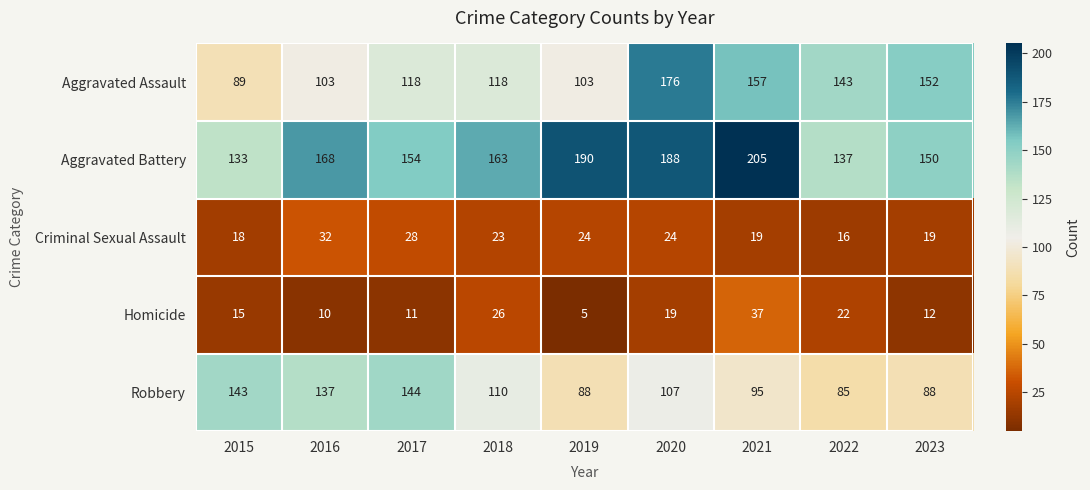

Between 2017 and 2020, which series saw the biggest shift?

Aggravated Assault